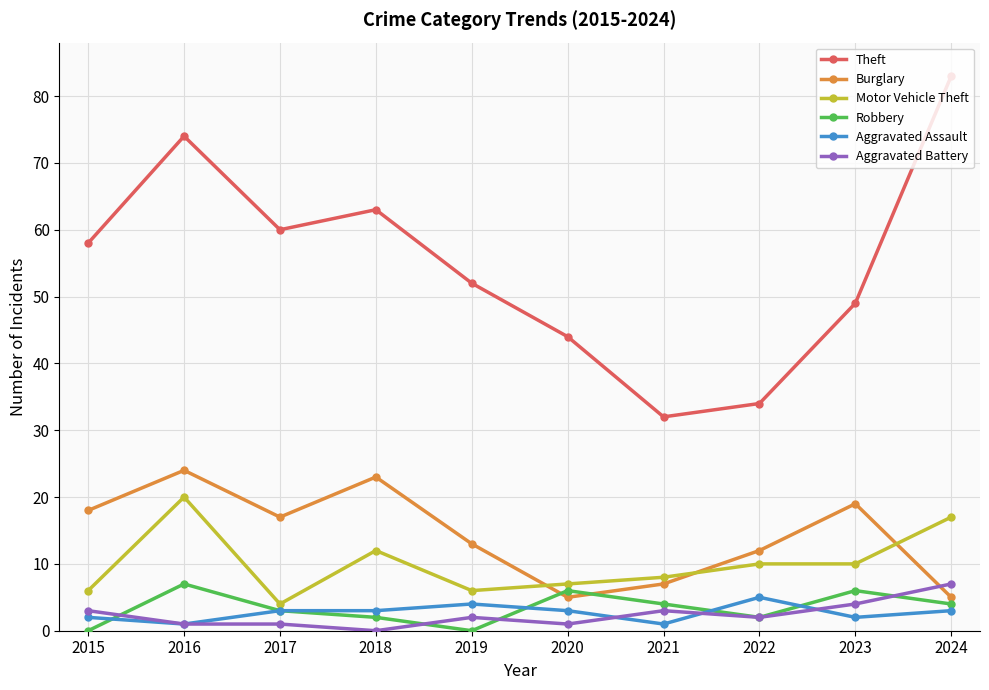

What are all the series names shown in the legend?

Theft, Burglary, Motor Vehicle Theft, Robbery, Aggravated Assault, Aggravated Battery